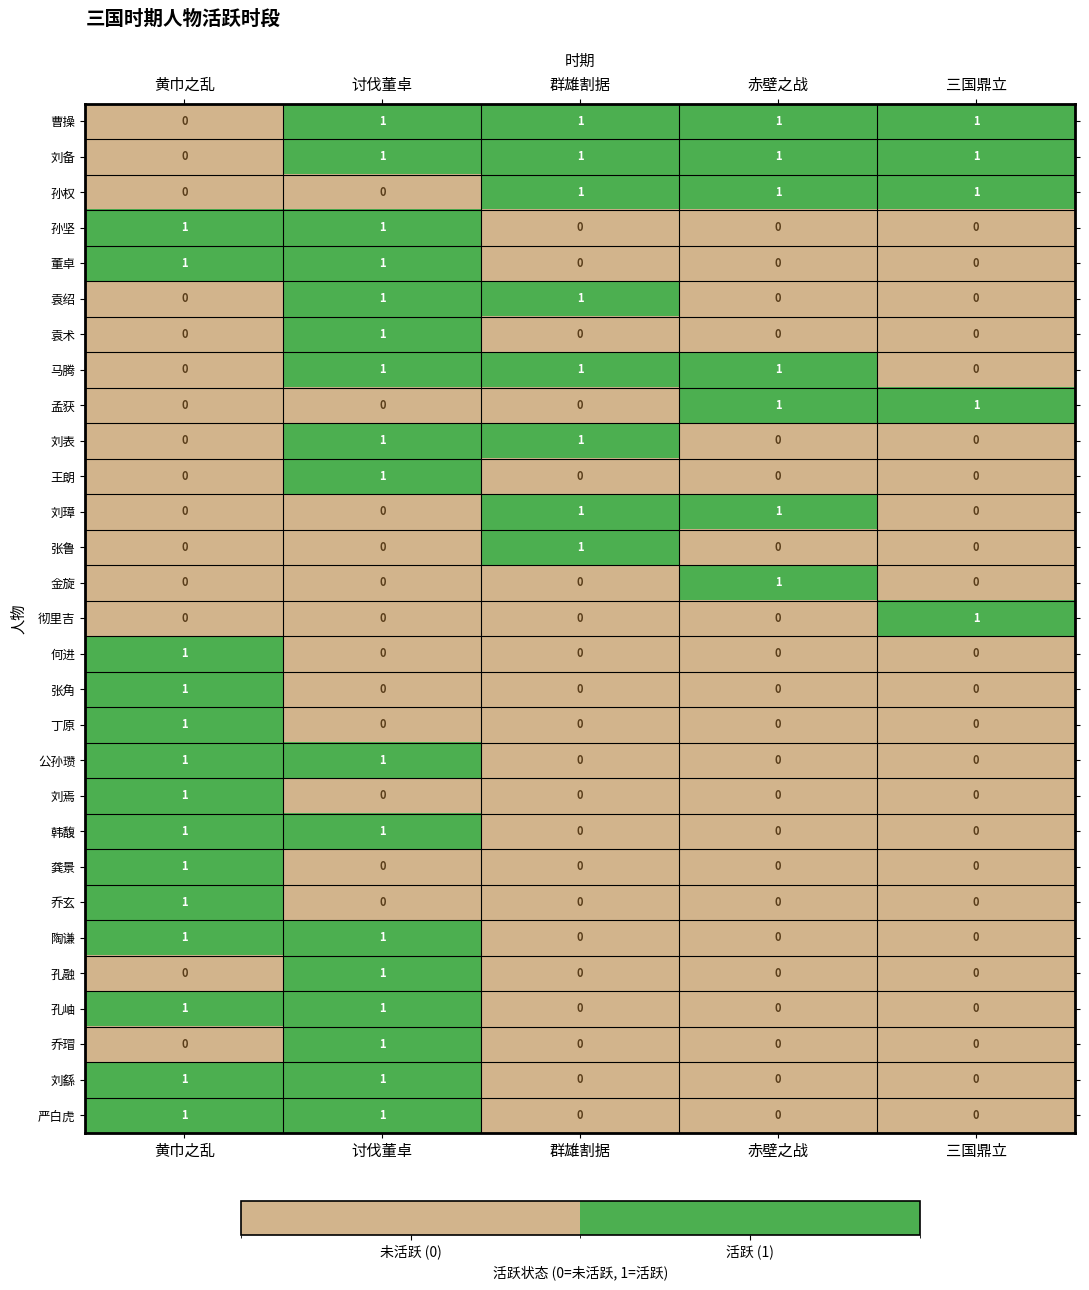

How many 乔玄 values are between 0 and 1?

5